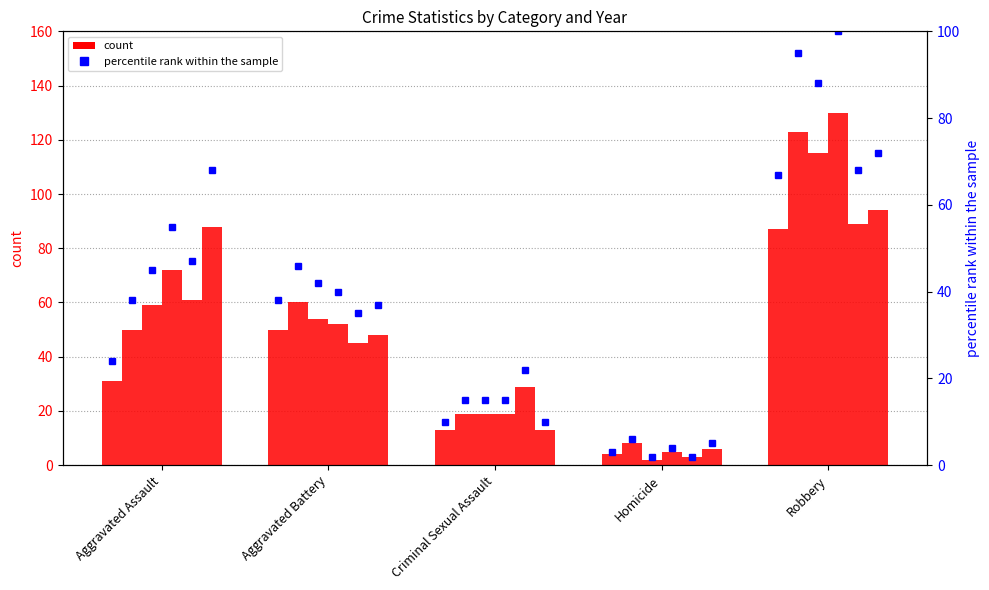

How many bars are there in total?

30